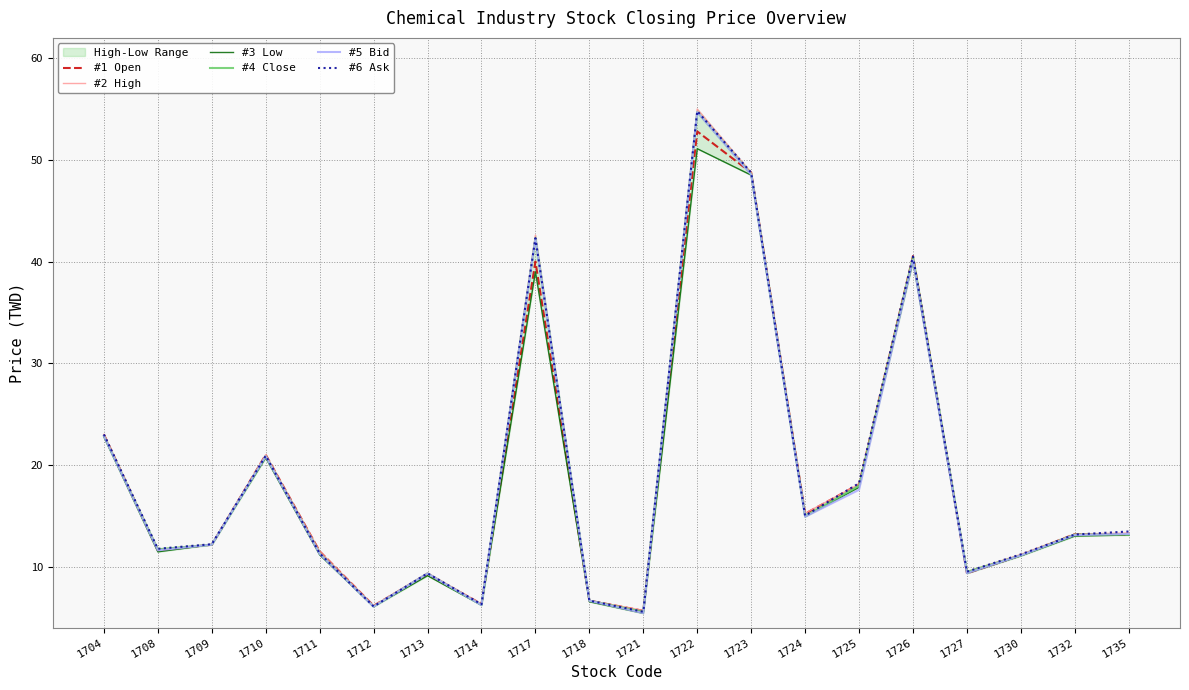

Between 1718 and 1712, which is larger?

1718